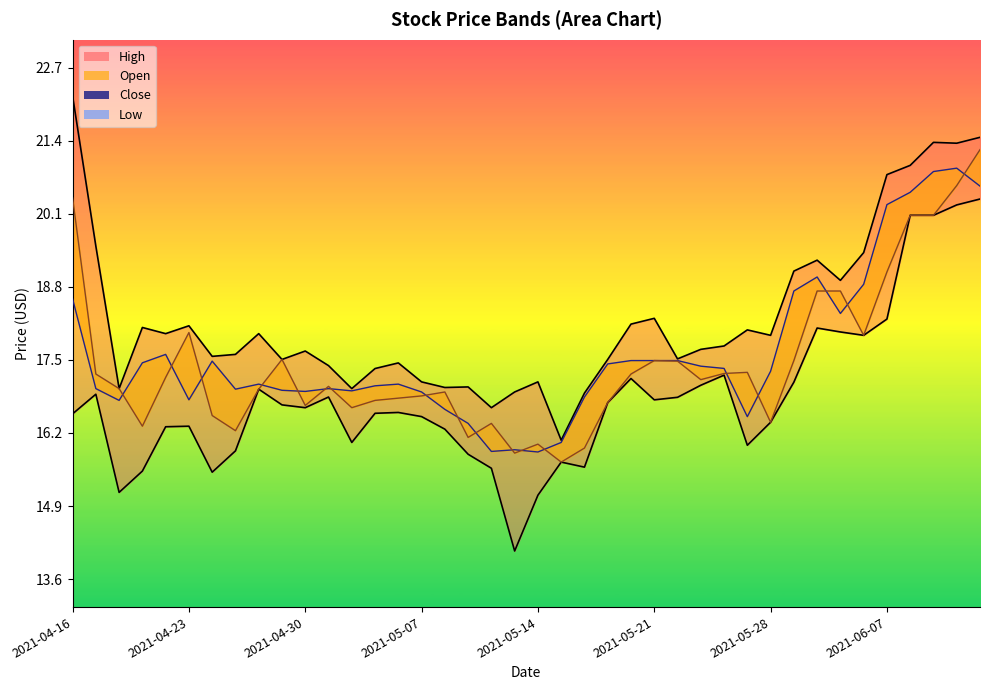

At which label does High reach its peak?

2021-04-16